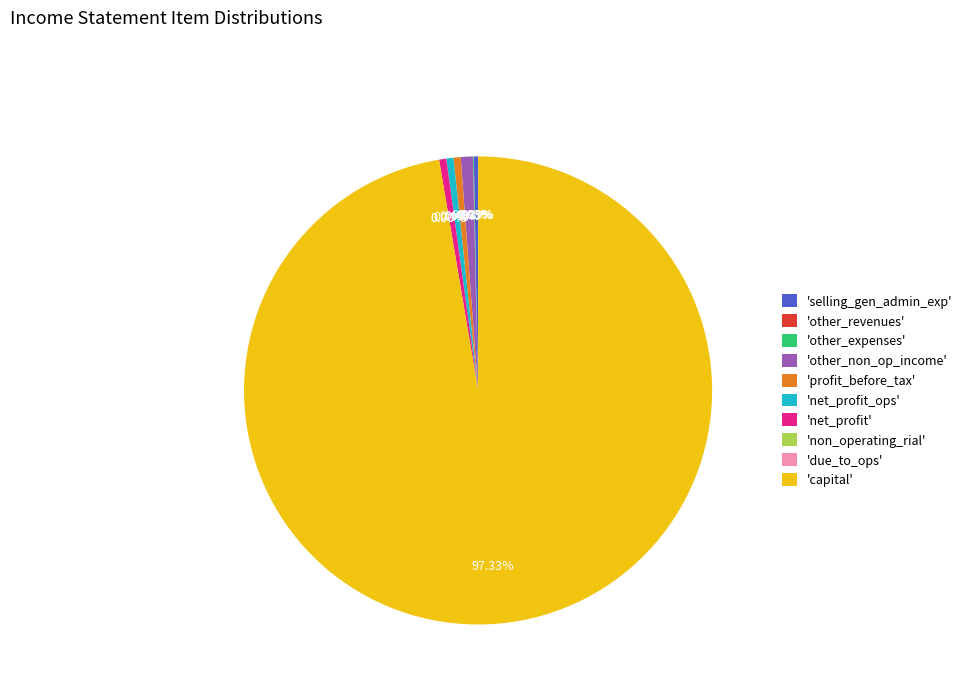

Which slice is the largest?

'capital'